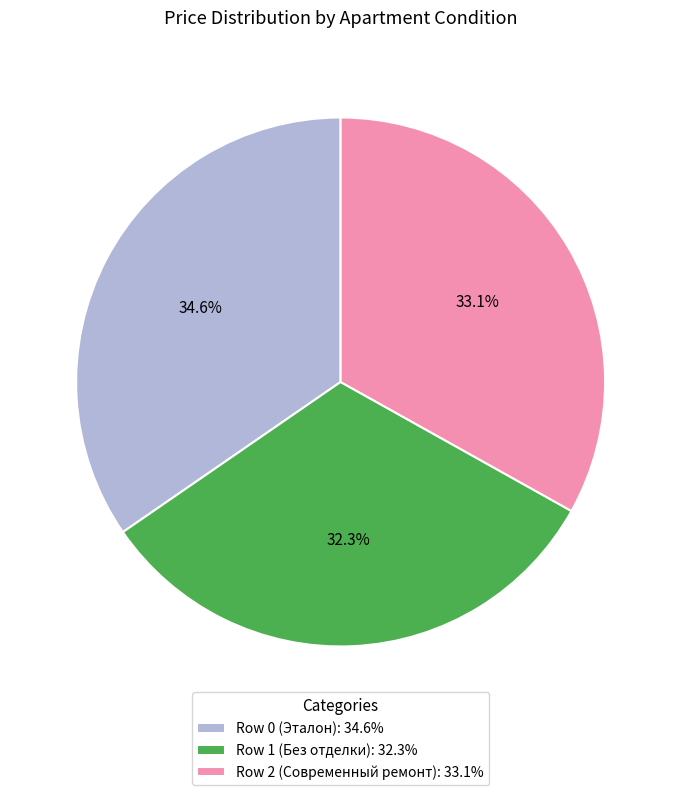

Which category has the biggest portion of the pie?

Row 0 (Эталон)